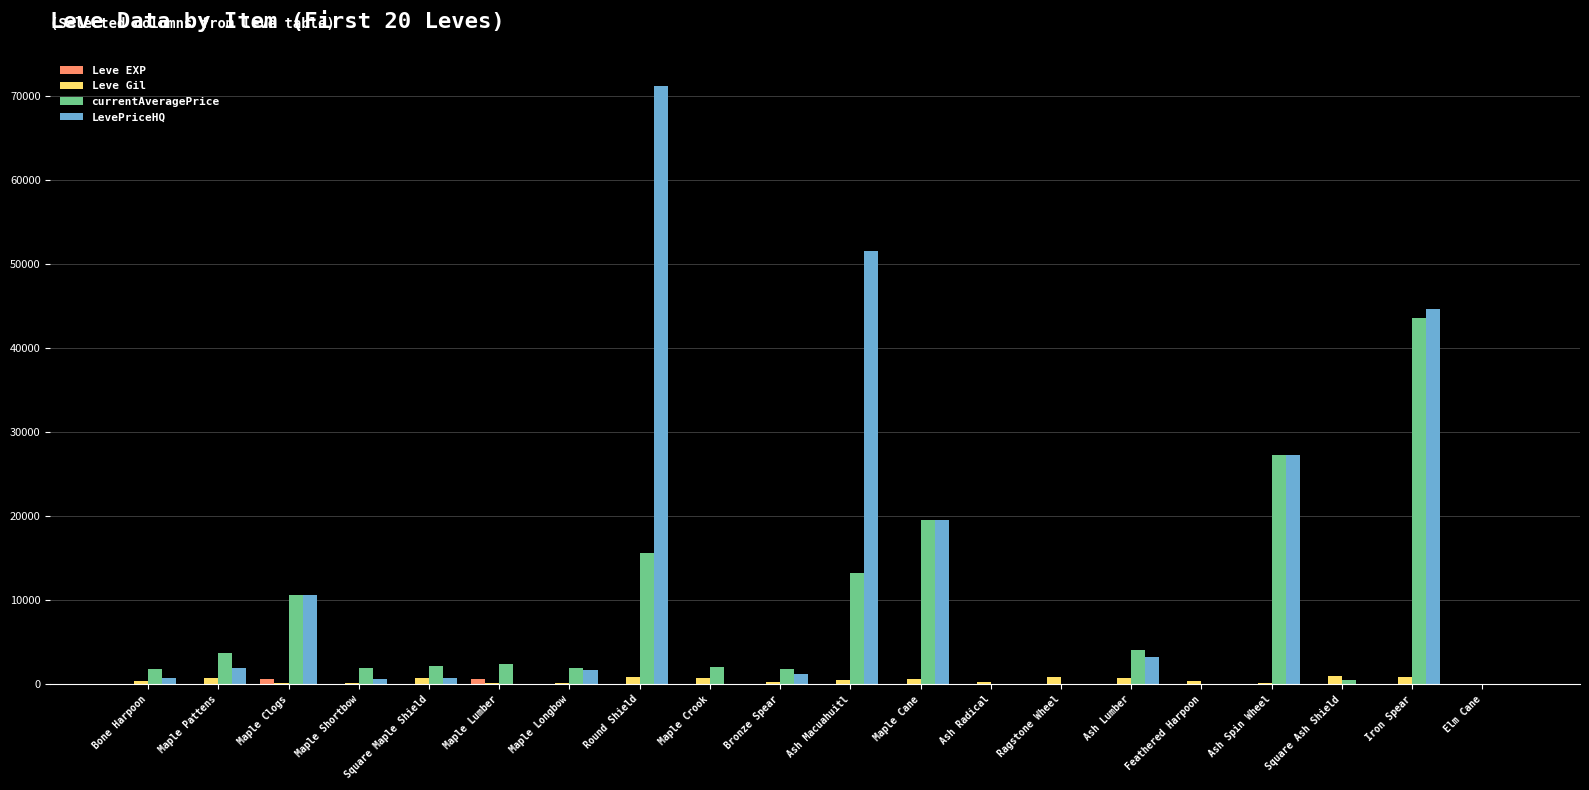

What is the spread (max minus min) of values at Bone Harpoon?

1819